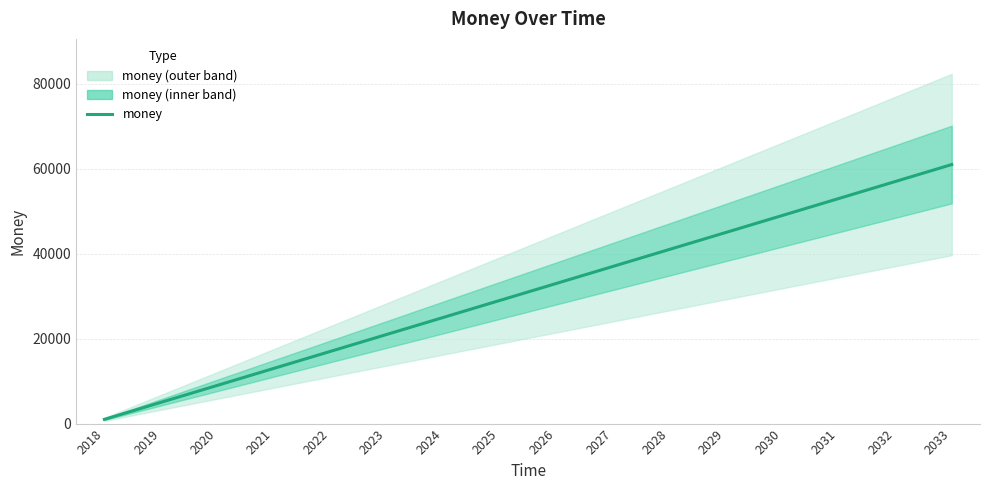

The value at 2022 is 25397. True or false?

False